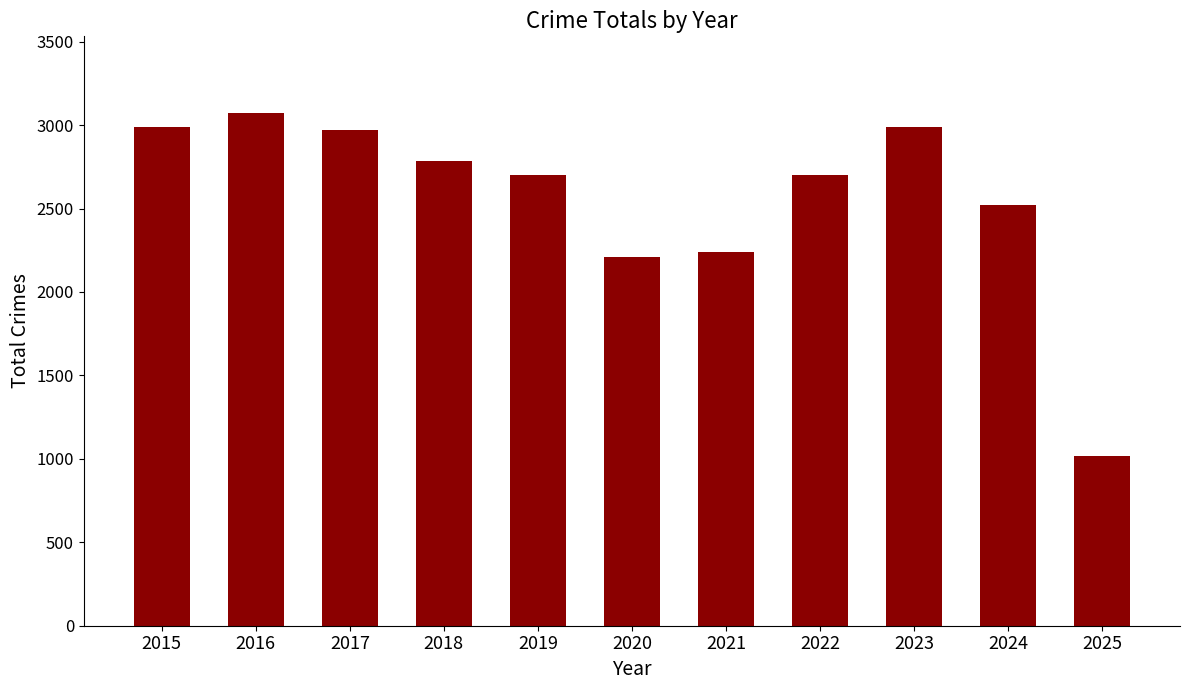

What is the change in value from 2015 to 2020?

-776